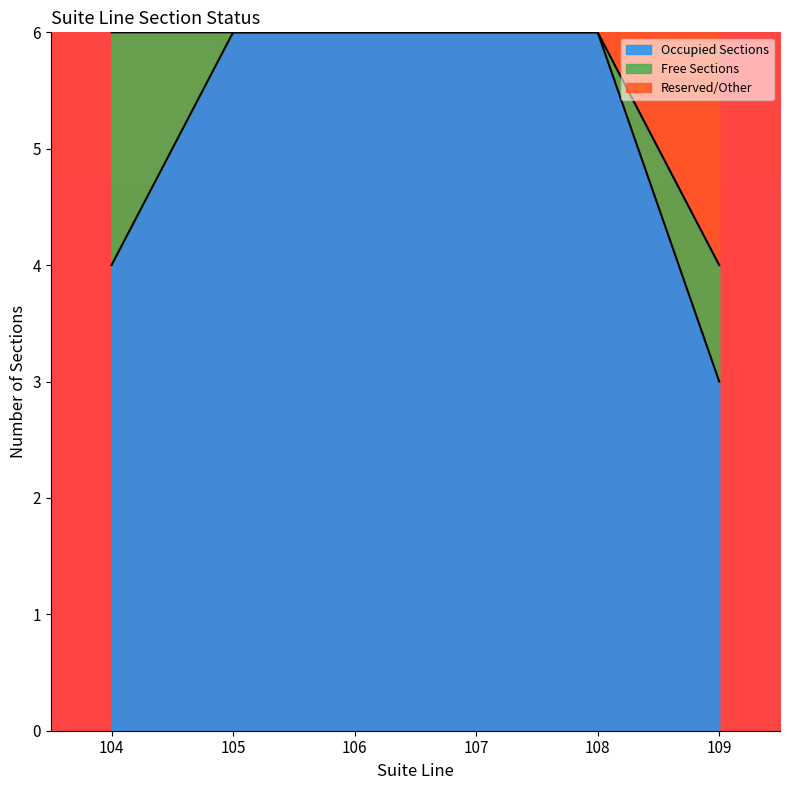

What is the difference between the maximum and minimum values?

3